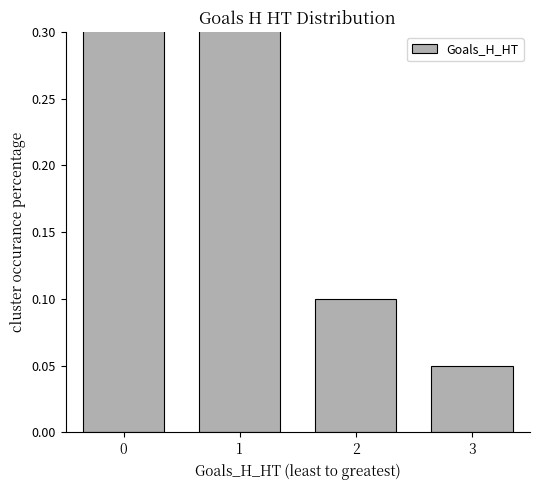

List the labels in order of value, largest first.

0, 1, 2, 3